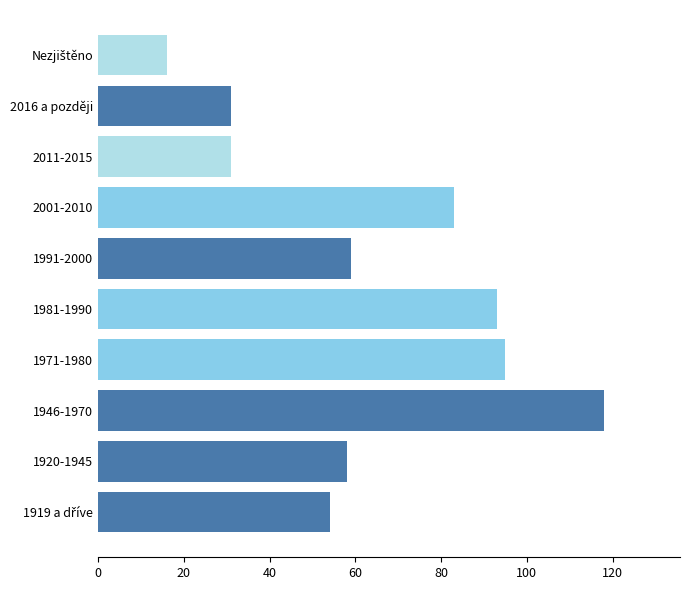

The chart shows a value of 36 at 1991-2000. True or false?

False